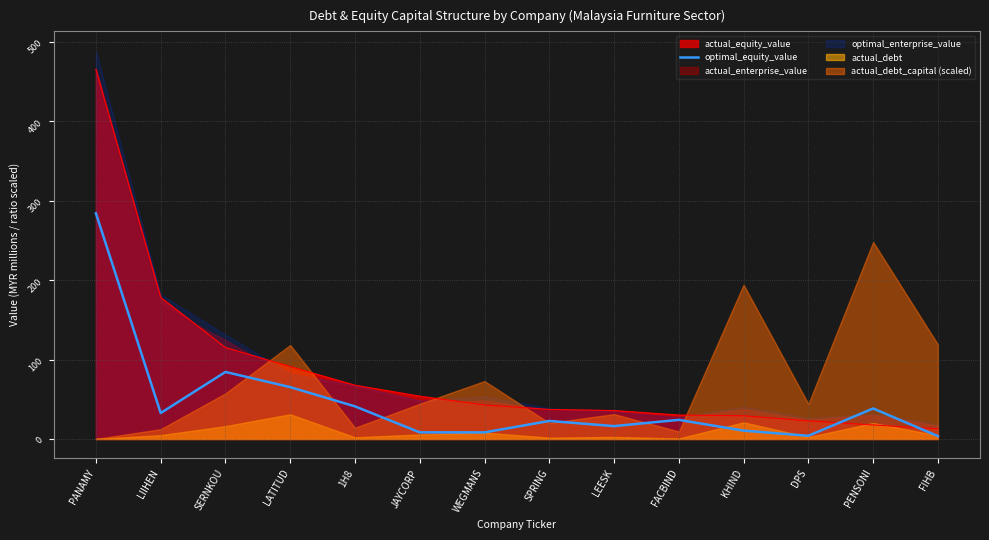

What position from the right is KHIND?

4